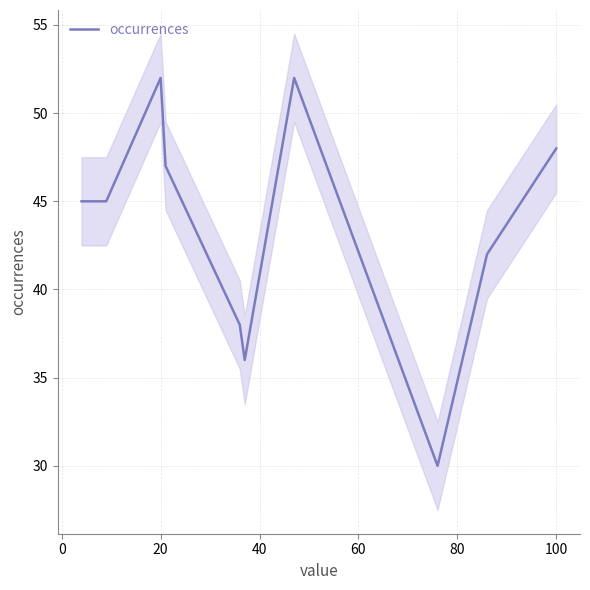

At which category does the chart reach its peak across all series?

20